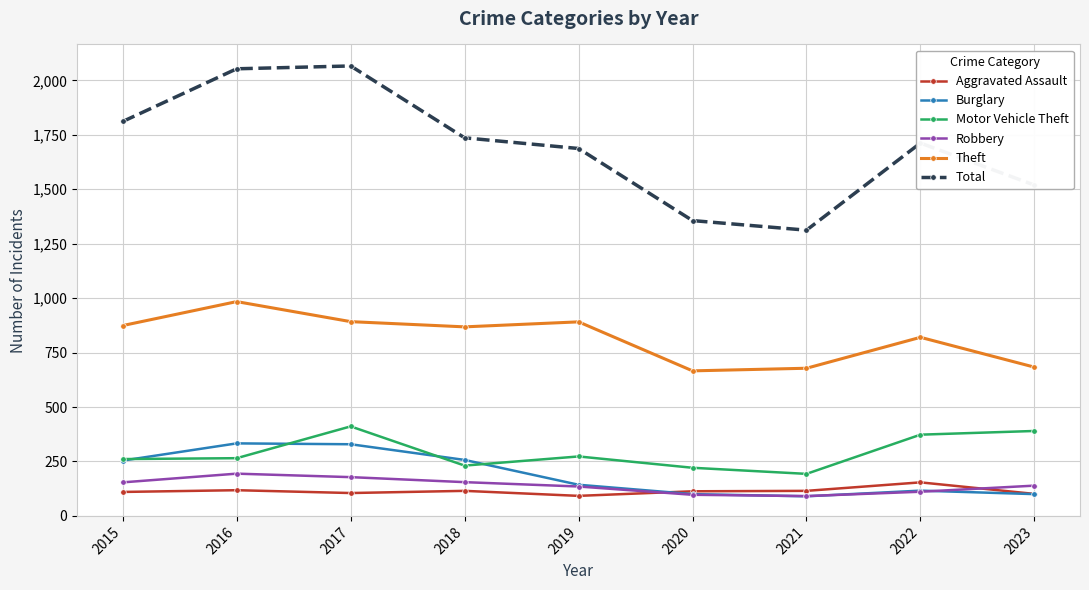

True or false: Robbery and Total intersect in this chart.

False